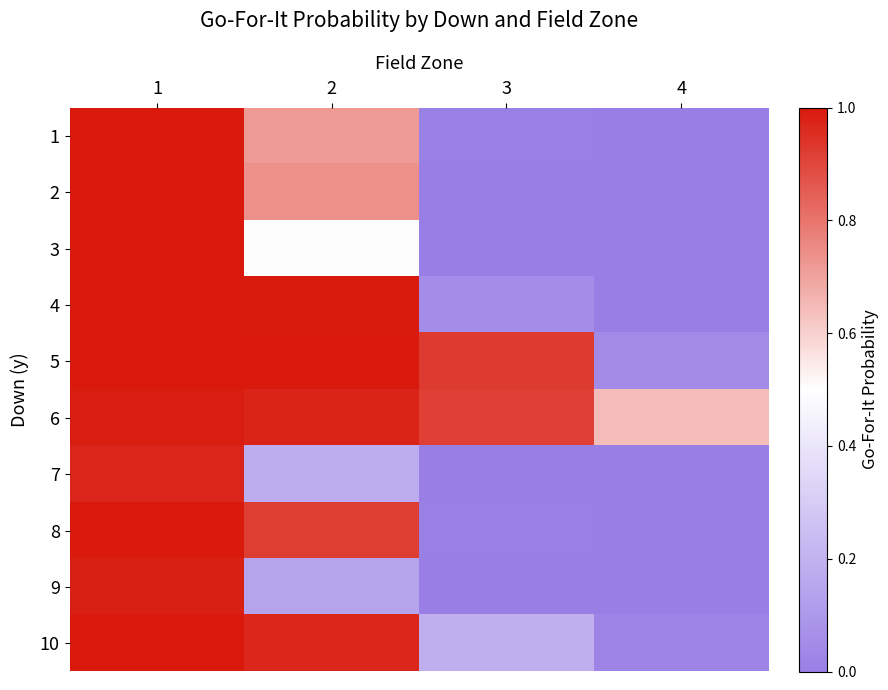

Between 1 and 4, which series saw the biggest shift?

4